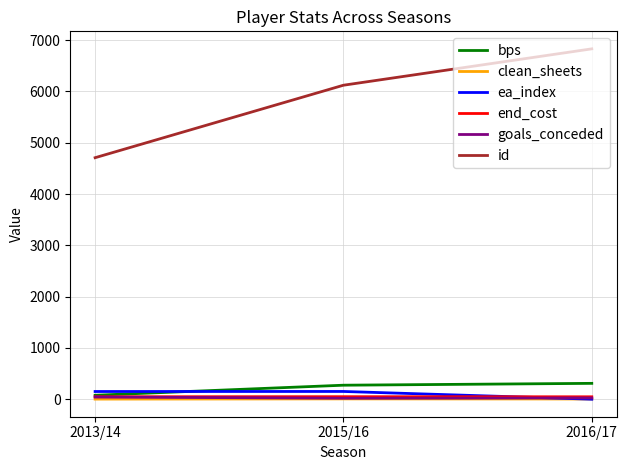

At how many categories does at least one series exceed 5876?

2